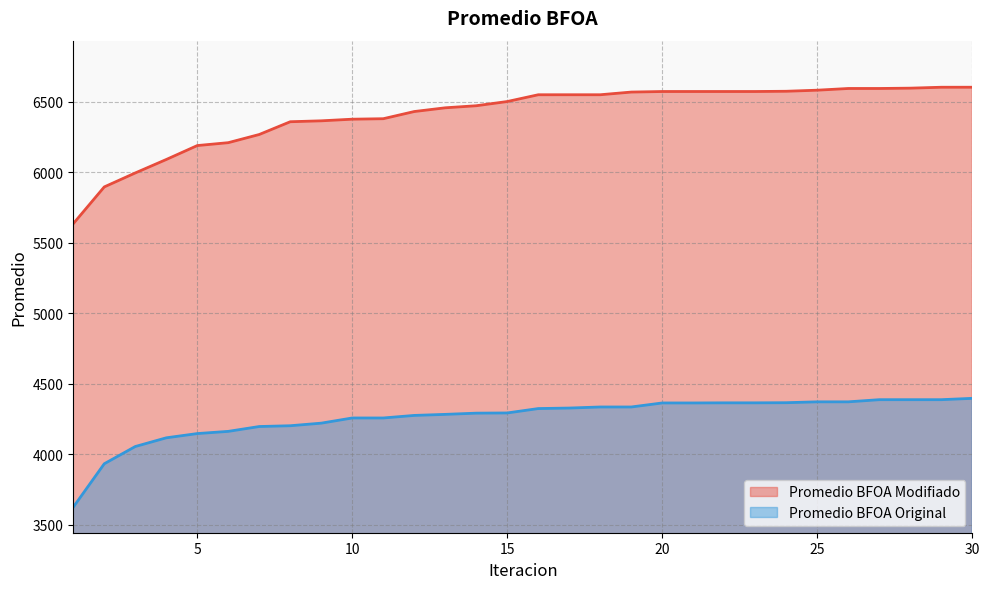

Does the chart display data point markers on the line(s)?

No